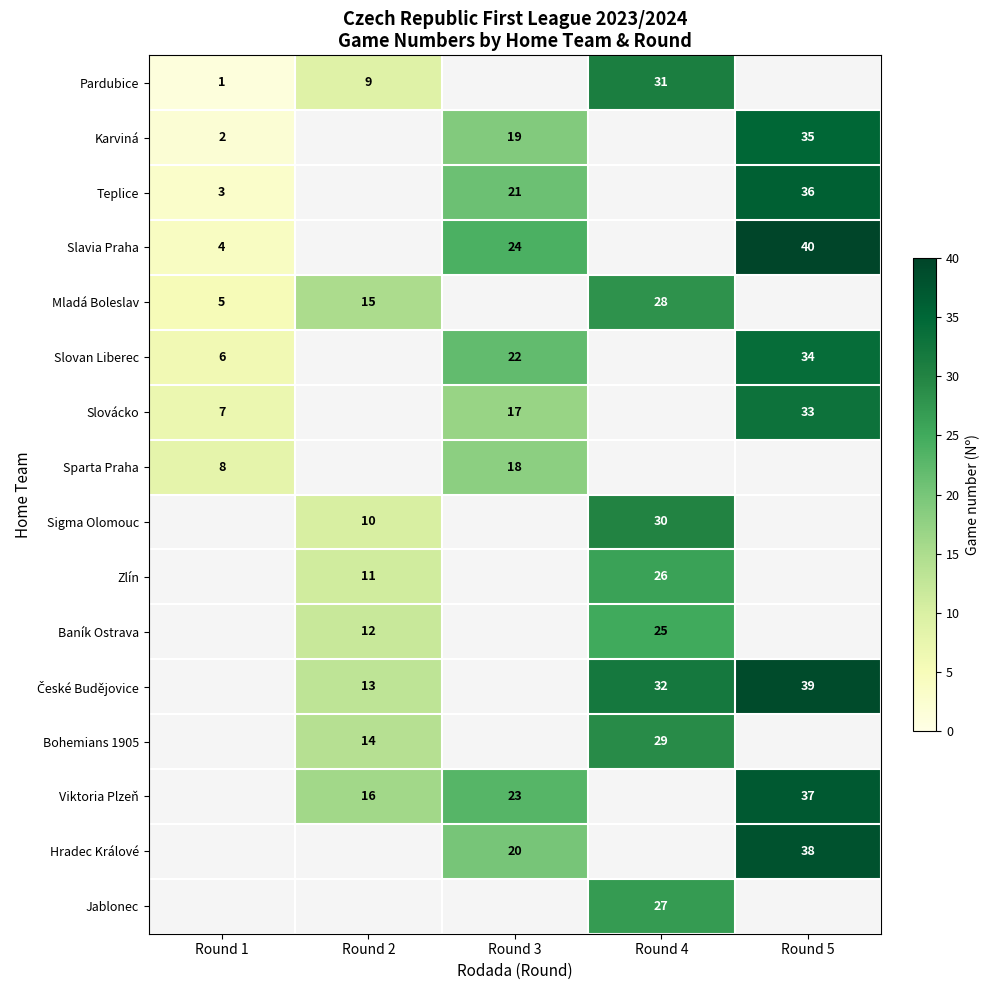

Between Round 2 and Round 1, which is larger?

Round 2